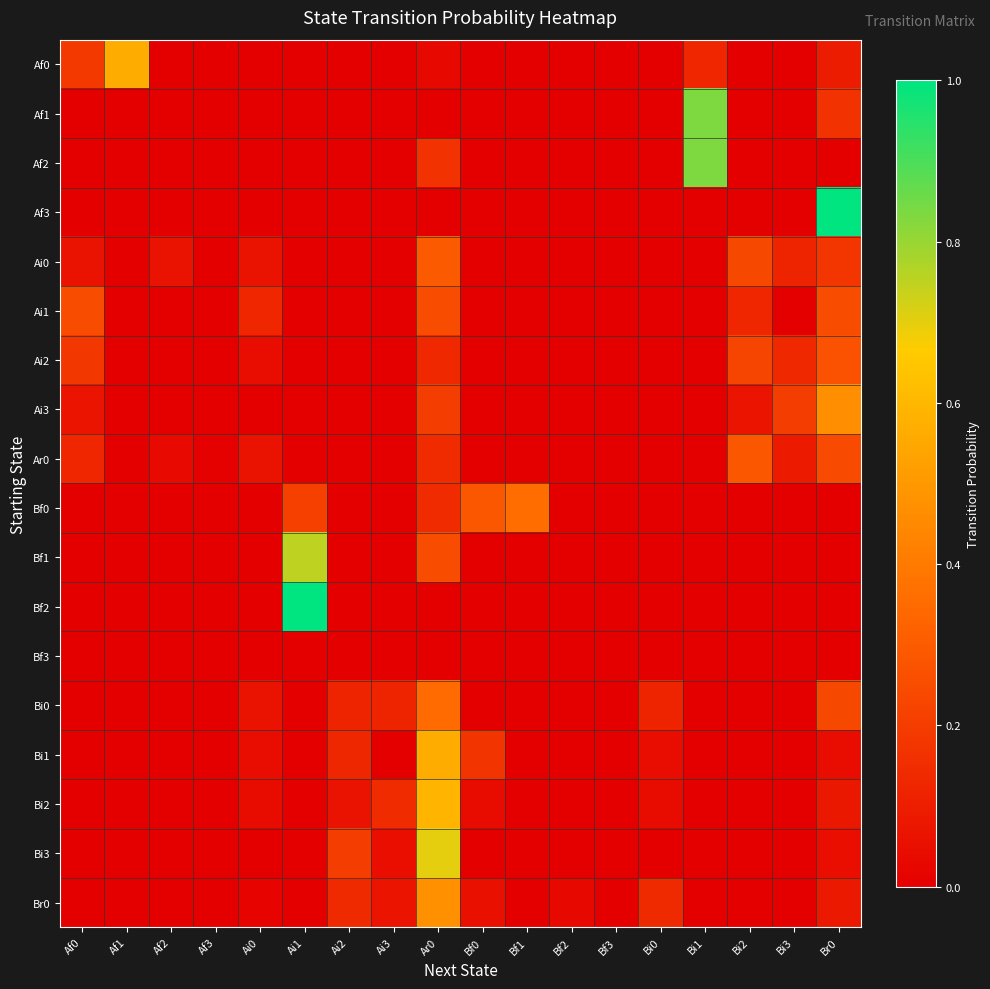

Reading left to right, transcribe all the data shown in this chart.

Af0: Af0=0.2	Af1=0.6	Af2=0.0	Af3=0.0	Ai0=0.0	Ai1=0.0	Ai2=0.0	Ai3=0.0	Ar0=0.0	Bf0=0.0	Bf1=0.0	Bf2=0.0	Bf3=0.0	Bi0=0.0	Bi1=0.1	Bi2=0.0	Bi3=0.0	Br0=0.1
Af1: Af0=0.0	Af1=0.0	Af2=0.0	Af3=0.0	Ai0=0.0	Ai1=0.0	Ai2=0.0	Ai3=0.0	Ar0=0.0	Bf0=0.0	Bf1=0.0	Bf2=0.0	Bf3=0.0	Bi0=0.0	Bi1=0.8	Bi2=0.0	Bi3=0.0	Br0=0.2
Af2: Af0=0.0	Af1=0.0	Af2=0.0	Af3=0.0	Ai0=0.0	Ai1=0.0	Ai2=0.0	Ai3=0.0	Ar0=0.2	Bf0=0.0	Bf1=0.0	Bf2=0.0	Bf3=0.0	Bi0=0.0	Bi1=0.8	Bi2=0.0	Bi3=0.0	Br0=0.0
Af3: Af0=0.0	Af1=0.0	Af2=0.0	Af3=0.0	Ai0=0.0	Ai1=0.0	Ai2=0.0	Ai3=0.0	Ar0=0.0	Bf0=0.0	Bf1=0.0	Bf2=0.0	Bf3=0.0	Bi0=0.0	Bi1=0.0	Bi2=0.0	Bi3=0.0	Br0=1.0
Ai0: Af0=0.1	Af1=0.0	Af2=0.1	Af3=0.0	Ai0=0.1	Ai1=0.0	Ai2=0.0	Ai3=0.0	Ar0=0.3	Bf0=0.0	Bf1=0.0	Bf2=0.0	Bf3=0.0	Bi0=0.0	Bi1=0.0	Bi2=0.2	Bi3=0.1	Br0=0.2
Ai1: Af0=0.2	Af1=0.0	Af2=0.0	Af3=0.0	Ai0=0.1	Ai1=0.0	Ai2=0.0	Ai3=0.0	Ar0=0.2	Bf0=0.0	Bf1=0.0	Bf2=0.0	Bf3=0.0	Bi0=0.0	Bi1=0.0	Bi2=0.1	Bi3=0.0	Br0=0.2
Ai2: Af0=0.2	Af1=0.0	Af2=0.0	Af3=0.0	Ai0=0.0	Ai1=0.0	Ai2=0.0	Ai3=0.0	Ar0=0.1	Bf0=0.0	Bf1=0.0	Bf2=0.0	Bf3=0.0	Bi0=0.0	Bi1=0.0	Bi2=0.2	Bi3=0.1	Br0=0.3
Ai3: Af0=0.1	Af1=0.0	Af2=0.0	Af3=0.0	Ai0=0.0	Ai1=0.0	Ai2=0.0	Ai3=0.0	Ar0=0.2	Bf0=0.0	Bf1=0.0	Bf2=0.0	Bf3=0.0	Bi0=0.0	Bi1=0.0	Bi2=0.1	Bi3=0.2	Br0=0.5
Ar0: Af0=0.1	Af1=0.0	Af2=0.0	Af3=0.0	Ai0=0.1	Ai1=0.0	Ai2=0.0	Ai3=0.0	Ar0=0.1	Bf0=0.0	Bf1=0.0	Bf2=0.0	Bf3=0.0	Bi0=0.0	Bi1=0.0	Bi2=0.3	Bi3=0.1	Br0=0.2
Bf0: Af0=0.0	Af1=0.0	Af2=0.0	Af3=0.0	Ai0=0.0	Ai1=0.2	Ai2=0.0	Ai3=0.0	Ar0=0.1	Bf0=0.3	Bf1=0.4	Bf2=0.0	Bf3=0.0	Bi0=0.0	Bi1=0.0	Bi2=0.0	Bi3=0.0	Br0=0.0
Bf1: Af0=0.0	Af1=0.0	Af2=0.0	Af3=0.0	Ai0=0.0	Ai1=0.8	Ai2=0.0	Ai3=0.0	Ar0=0.2	Bf0=0.0	Bf1=0.0	Bf2=0.0	Bf3=0.0	Bi0=0.0	Bi1=0.0	Bi2=0.0	Bi3=0.0	Br0=0.0
Bf2: Af0=0.0	Af1=0.0	Af2=0.0	Af3=0.0	Ai0=0.0	Ai1=1.0	Ai2=0.0	Ai3=0.0	Ar0=0.0	Bf0=0.0	Bf1=0.0	Bf2=0.0	Bf3=0.0	Bi0=0.0	Bi1=0.0	Bi2=0.0	Bi3=0.0	Br0=0.0
Bf3: Af0=0.0	Af1=0.0	Af2=0.0	Af3=0.0	Ai0=0.0	Ai1=0.0	Ai2=0.0	Ai3=0.0	Ar0=0.0	Bf0=0.0	Bf1=0.0	Bf2=0.0	Bf3=0.0	Bi0=0.0	Bi1=0.0	Bi2=0.0	Bi3=0.0	Br0=0.0
Bi0: Af0=0.0	Af1=0.0	Af2=0.0	Af3=0.0	Ai0=0.1	Ai1=0.0	Ai2=0.1	Ai3=0.1	Ar0=0.4	Bf0=0.0	Bf1=0.0	Bf2=0.0	Bf3=0.0	Bi0=0.1	Bi1=0.0	Bi2=0.0	Bi3=0.0	Br0=0.2
Bi1: Af0=0.0	Af1=0.0	Af2=0.0	Af3=0.0	Ai0=0.0	Ai1=0.0	Ai2=0.1	Ai3=0.0	Ar0=0.6	Bf0=0.2	Bf1=0.0	Bf2=0.0	Bf3=0.0	Bi0=0.0	Bi1=0.0	Bi2=0.0	Bi3=0.0	Br0=0.0
Bi2: Af0=0.0	Af1=0.0	Af2=0.0	Af3=0.0	Ai0=0.0	Ai1=0.0	Ai2=0.1	Ai3=0.1	Ar0=0.6	Bf0=0.0	Bf1=0.0	Bf2=0.0	Bf3=0.0	Bi0=0.0	Bi1=0.0	Bi2=0.0	Bi3=0.0	Br0=0.1
Bi3: Af0=0.0	Af1=0.0	Af2=0.0	Af3=0.0	Ai0=0.0	Ai1=0.0	Ai2=0.2	Ai3=0.1	Ar0=0.7	Bf0=0.0	Bf1=0.0	Bf2=0.0	Bf3=0.0	Bi0=0.0	Bi1=0.0	Bi2=0.0	Bi3=0.0	Br0=0.1
Br0: Af0=0.0	Af1=0.0	Af2=0.0	Af3=0.0	Ai0=0.0	Ai1=0.0	Ai2=0.1	Ai3=0.1	Ar0=0.5	Bf0=0.1	Bf1=0.0	Bf2=0.0	Bf3=0.0	Bi0=0.1	Bi1=0.0	Bi2=0.0	Bi3=0.0	Br0=0.1